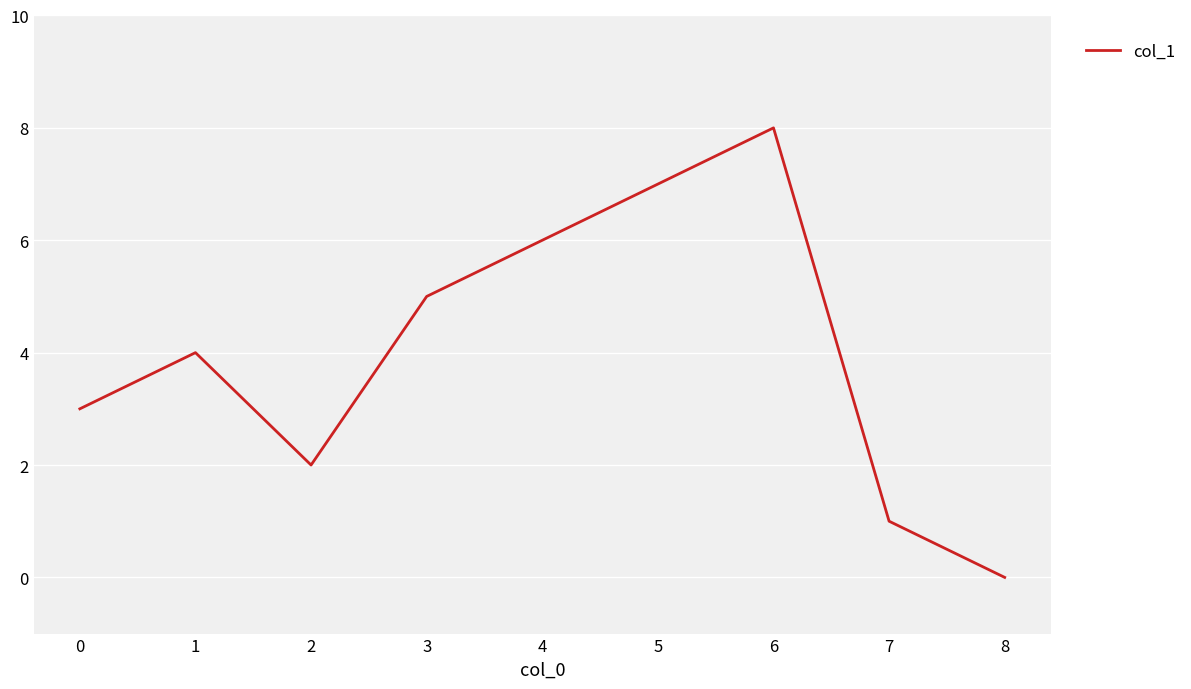

The chart shows a value of 1 at 7. True or false?

True